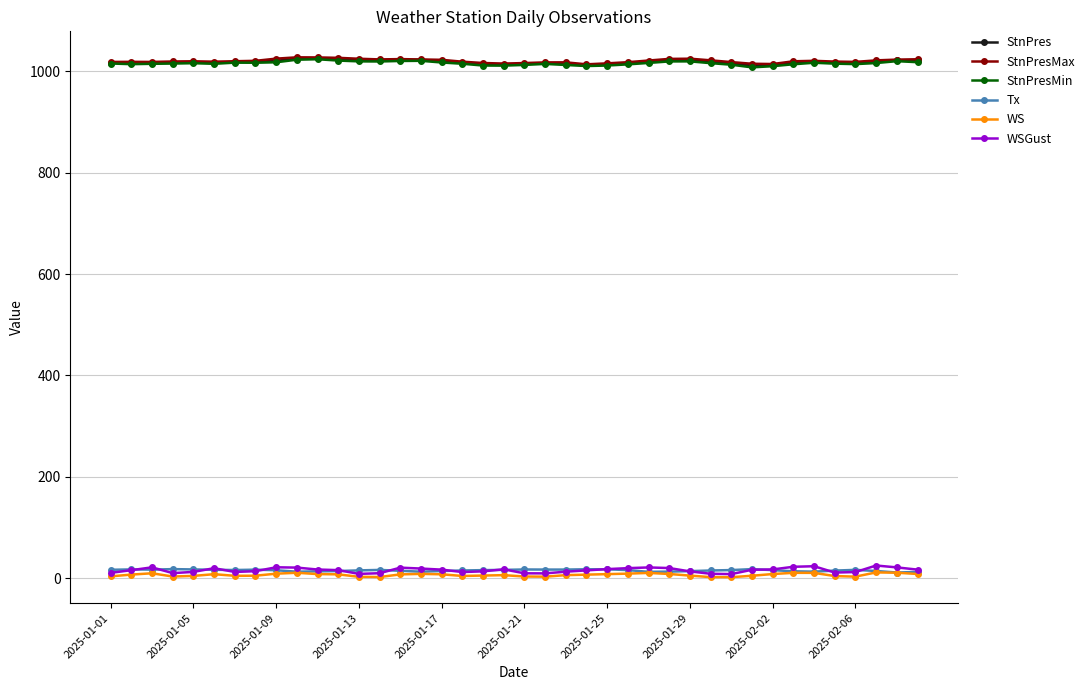

What is the greatest value displayed?

1027.4